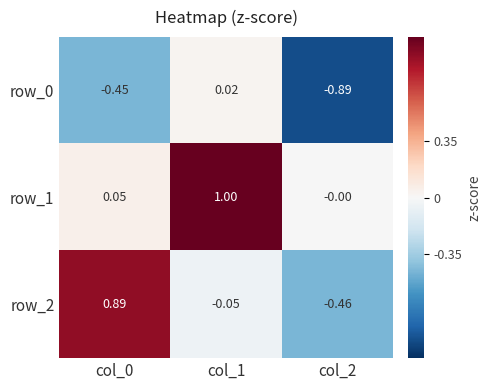

How many data points does each series have?

3